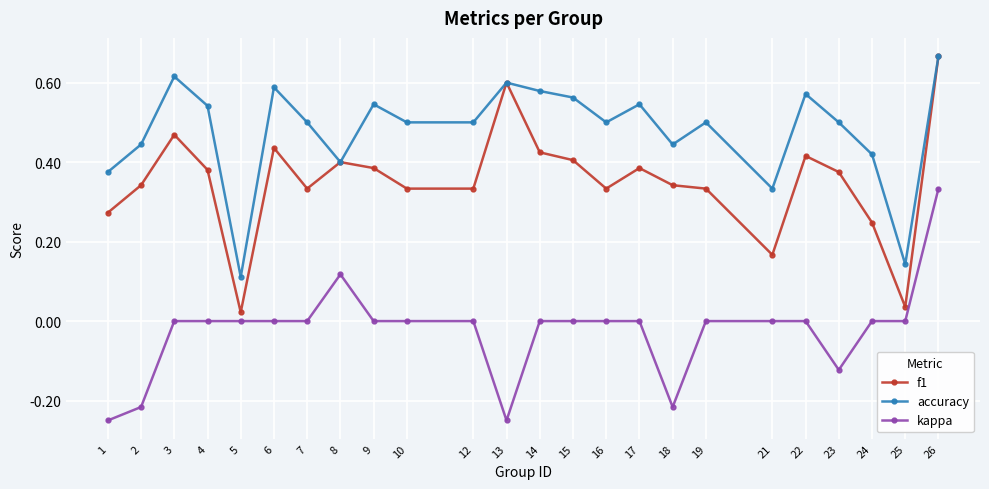

At which category does accuracy reach its first local valley?

5